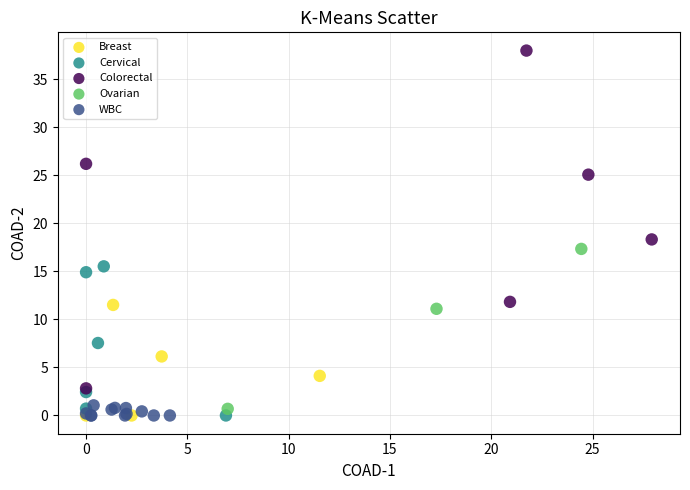

Which series has the widest spread of Y values?

Colorectal